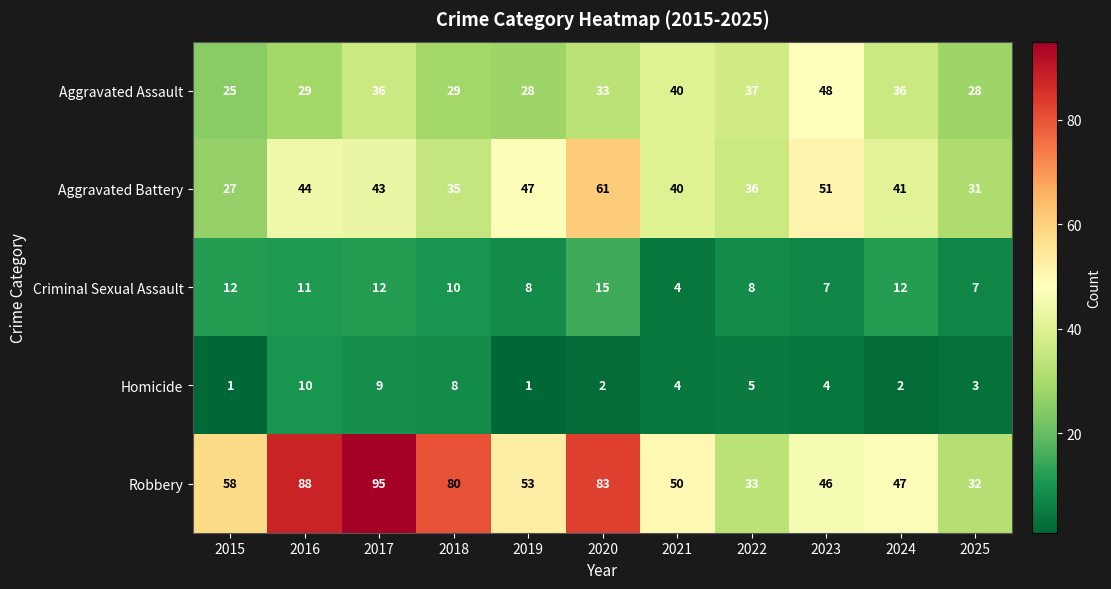

Rank the series at 2020 from lowest to highest value.

Homicide, Criminal Sexual Assault, Aggravated Assault, Aggravated Battery, Robbery